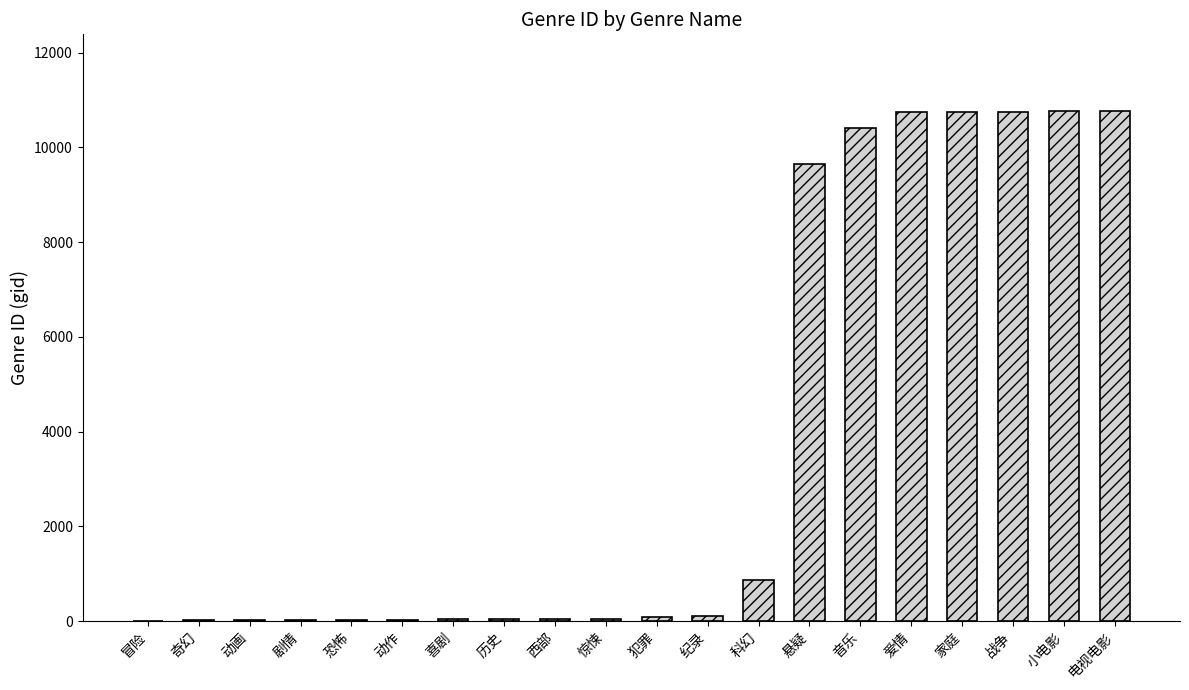

Where is the data nearest to the value 5391?

悬疑